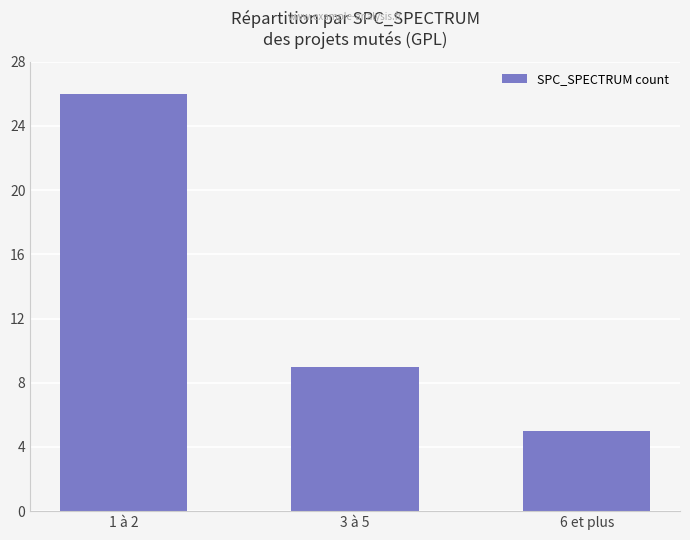

What is the value of the 1st bar from the left?

26